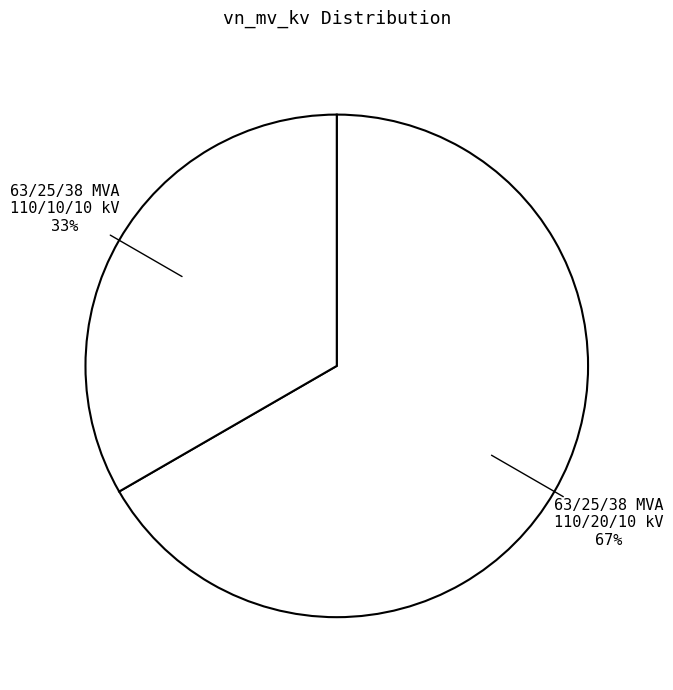

Between 63/25/38 MVA 110/20/10 kV and 63/25/38 MVA 110/10/10 kV, which is larger?

63/25/38 MVA 110/20/10 kV